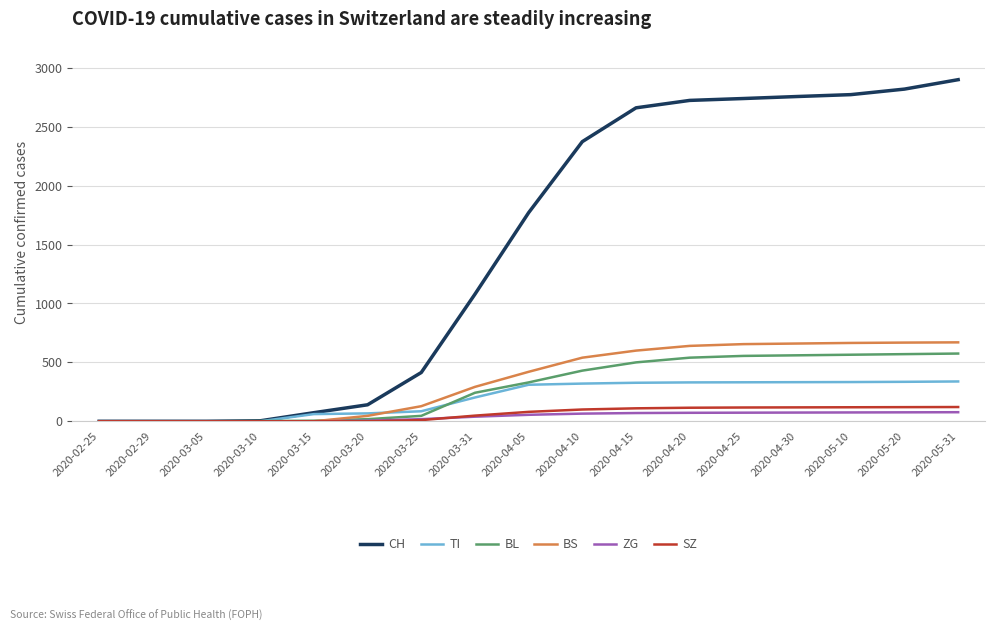

Which series changed the most between 2020-02-25 and 2020-04-25?

CH